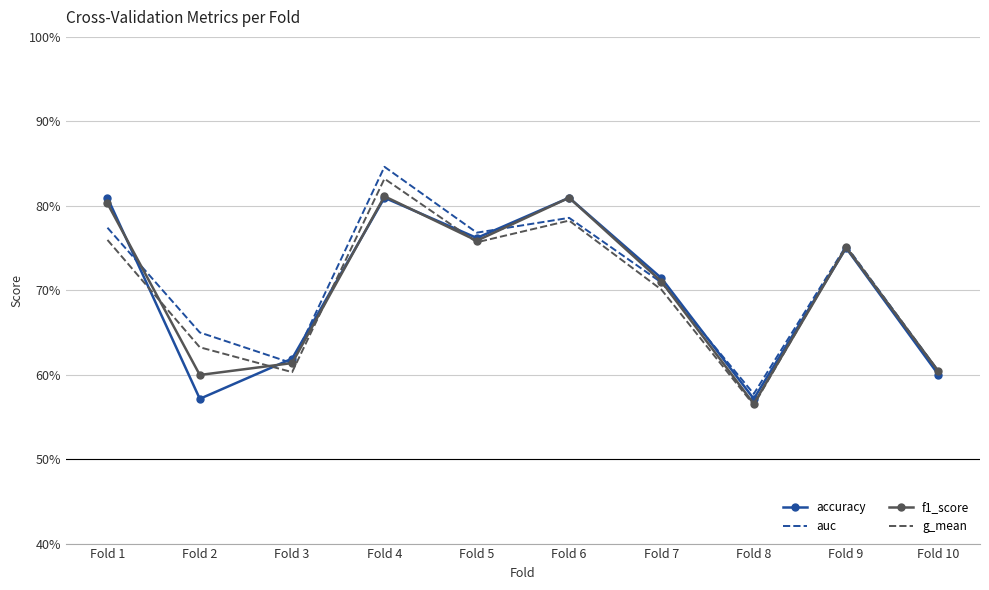

Is it true that f1_score equals 0.6 at Fold 3?

True